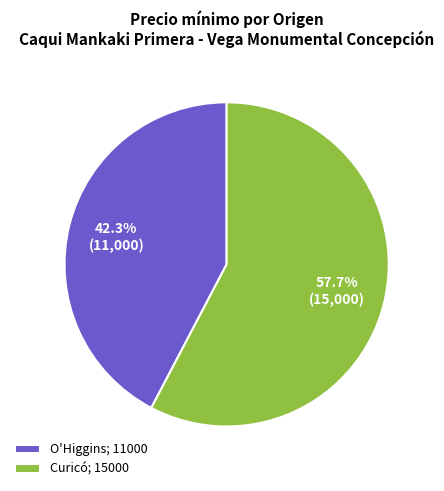

Which has a higher value, O'Higgins; 11000 or Curicó; 15000?

Curicó; 15000